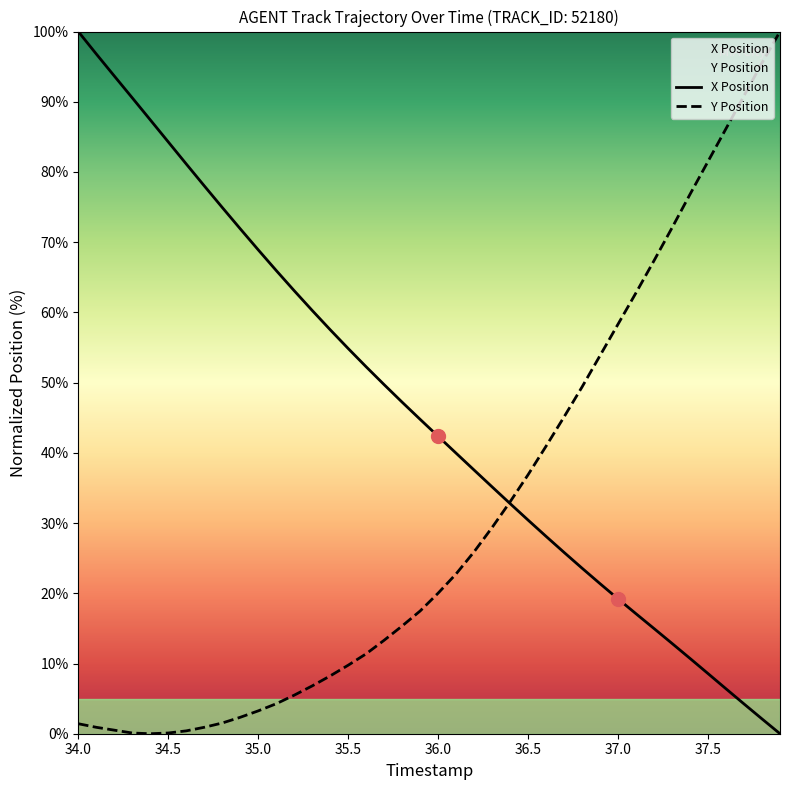

Which series reaches the maximum Y coordinate?

X Position